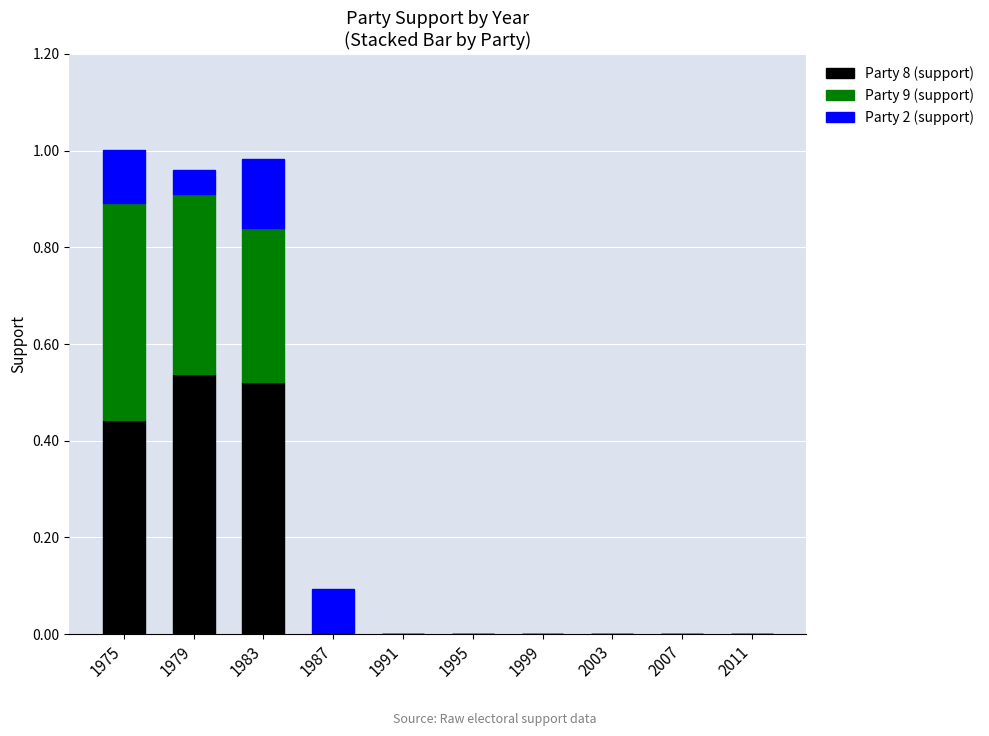

The Party 8 (support) series shows 0.3 at 1995. True or false?

False